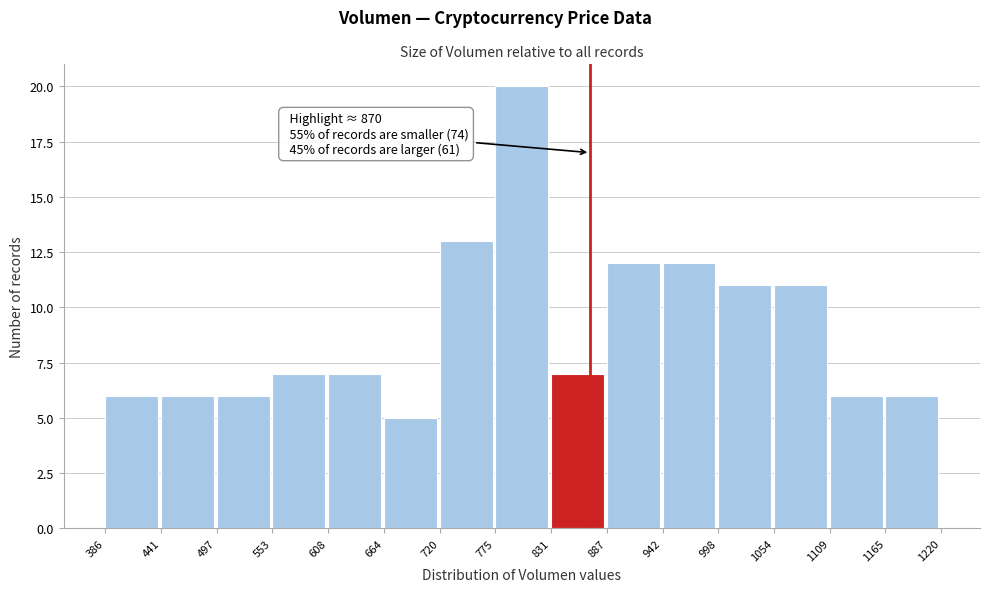

Over which range of the x-axis is the bar tallest?

775 to 831